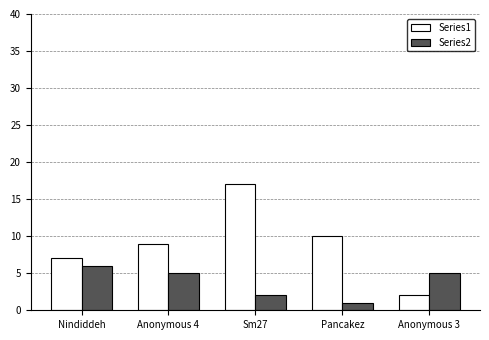

Reading left to right, list all the values displayed in this chart.

Series1: 7	9	17	10	2
Series2: 6	5	2	1	5